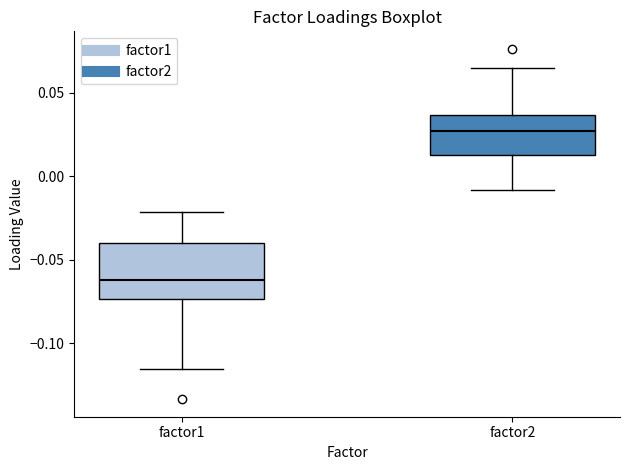

Where does the lower whisker of the box for factor1 end on the y-axis? The values are not printed on the chart, so give them approximately, as read against the axis.

-0.115